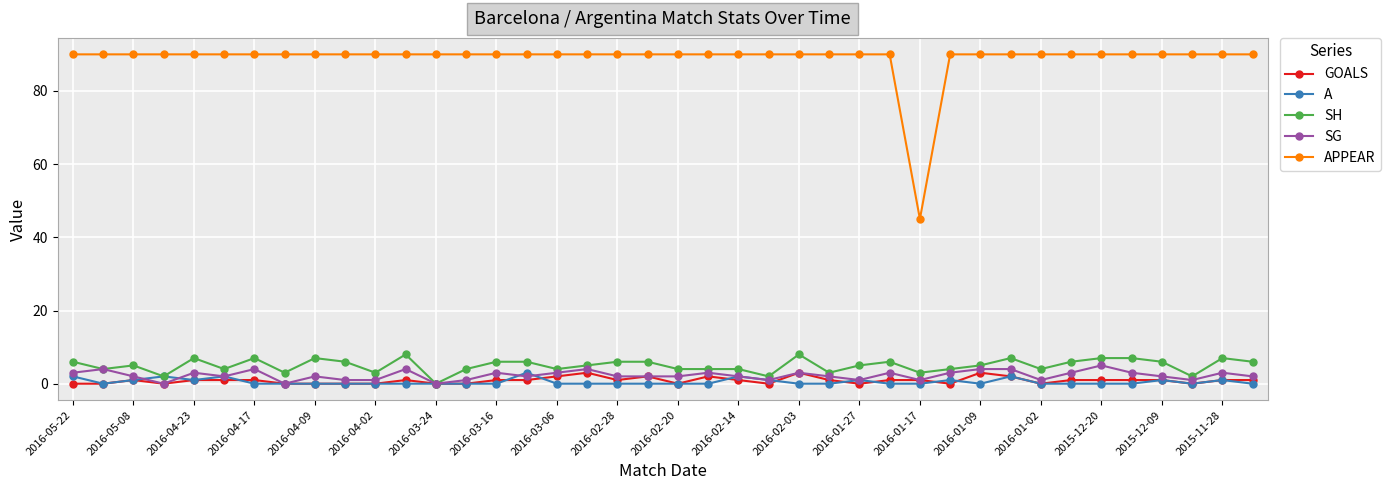

Reading left to right, what are all the values shown in this chart?

GOALS: 0	0	1	0	1	1	1	0	0	0	0	1	0	0	1	1	2	3	1	2	0	2	1	0	3	1	0	1	1	0	3	2	0	1	1	1	1	0	1	1
A: 2	0	1	2	1	2	0	0	0	0	0	0	0	0	0	3	0	0	0	0	0	0	2	1	0	0	1	0	0	1	0	2	0	0	0	0	1	0	1	0
SH: 6	4	5	2	7	4	7	3	7	6	3	8	0	4	6	6	4	5	6	6	4	4	4	2	8	3	5	6	3	4	5	7	4	6	7	7	6	2	7	6
SG: 3	4	2	0	3	2	4	0	2	1	1	4	0	1	3	2	3	4	2	2	2	3	2	1	3	2	1	3	1	3	4	4	1	3	5	3	2	1	3	2
APPEAR: 90	90	90	90	90	90	90	90	90	90	90	90	90	90	90	90	90	90	90	90	90	90	90	90	90	90	90	90	45	90	90	90	90	90	90	90	90	90	90	90